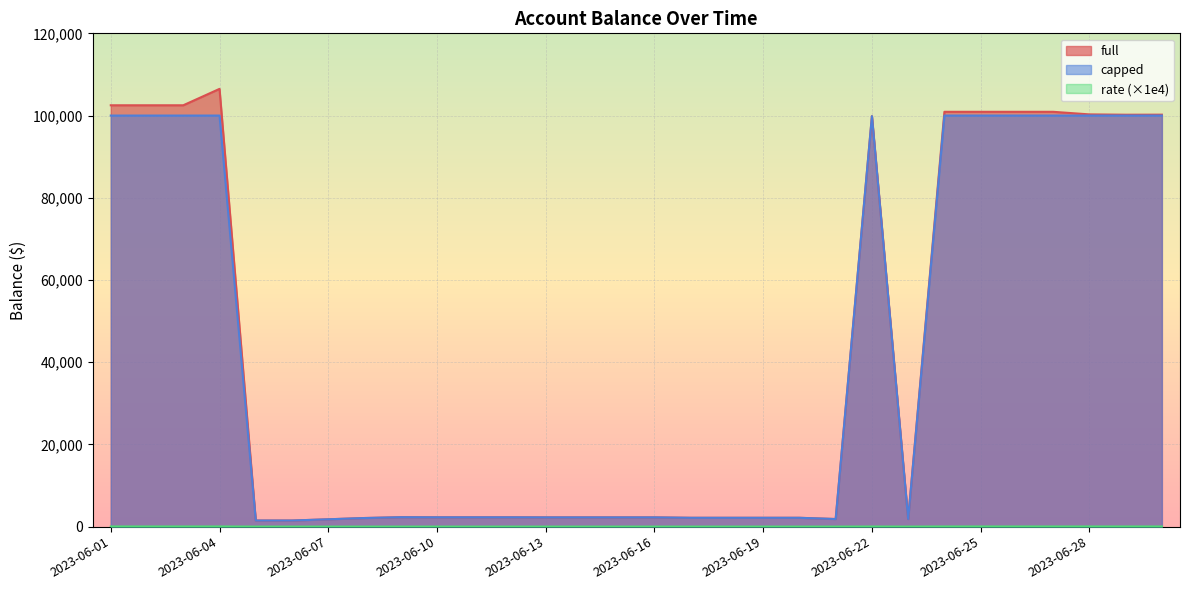

At which label does full first exceed 2271?

2023-06-01